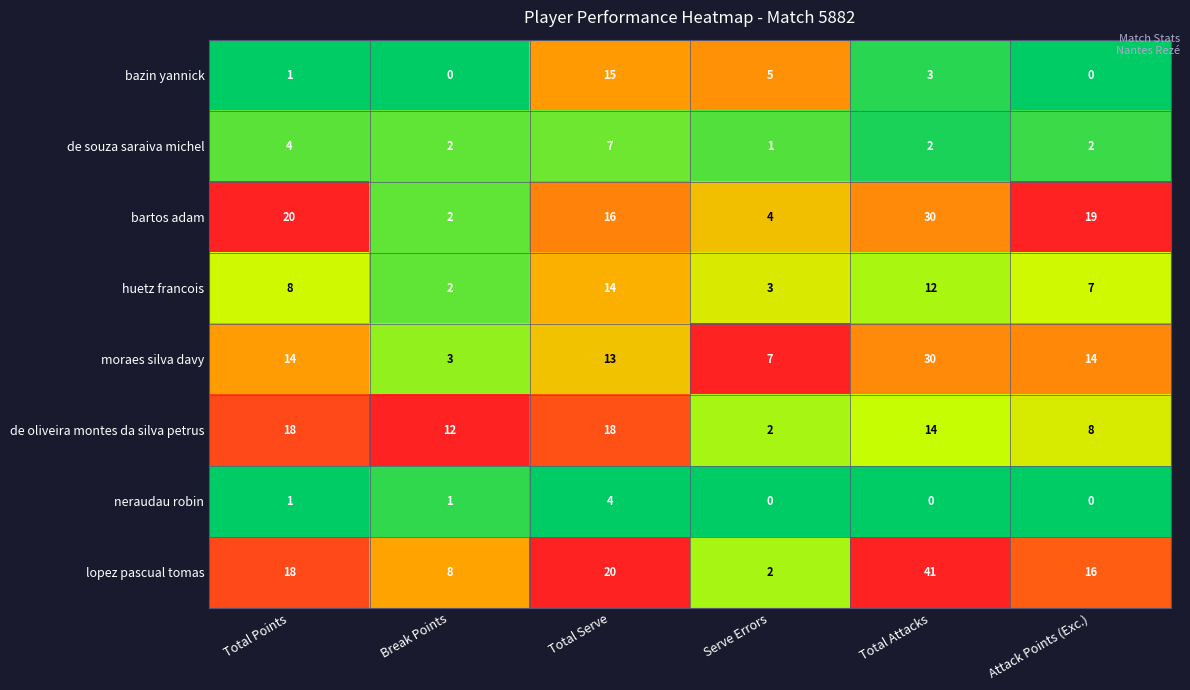

What is the average value of the bazin yannick series?

4